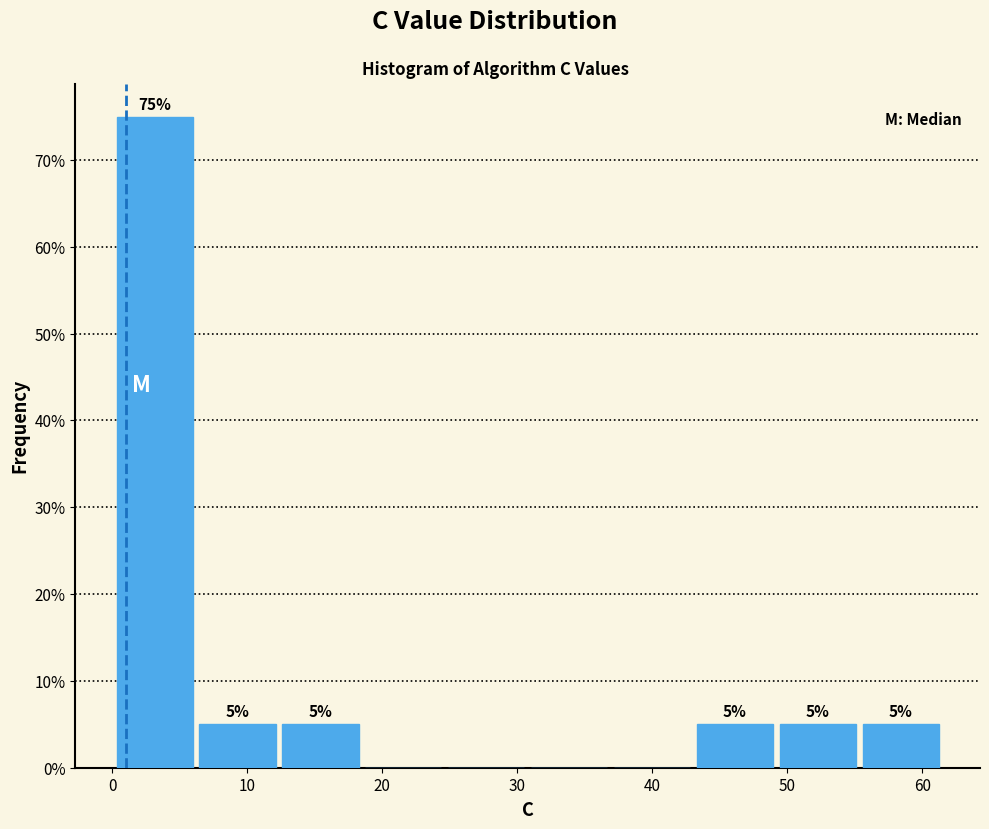

Over which range of the x-axis is the bar tallest?

0 to 6